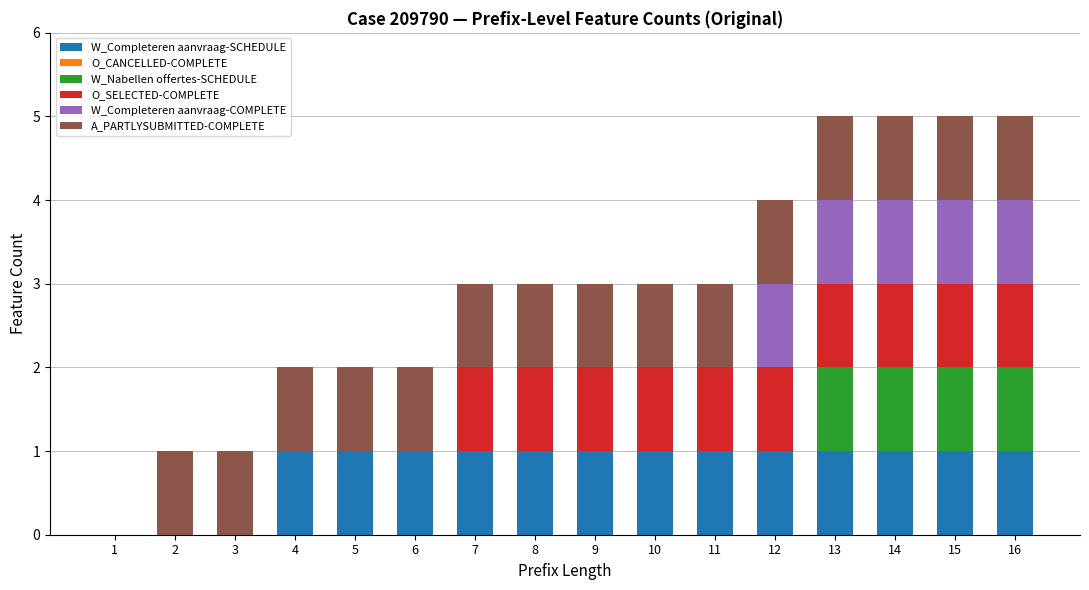

What is the total value across all series at 13?

5